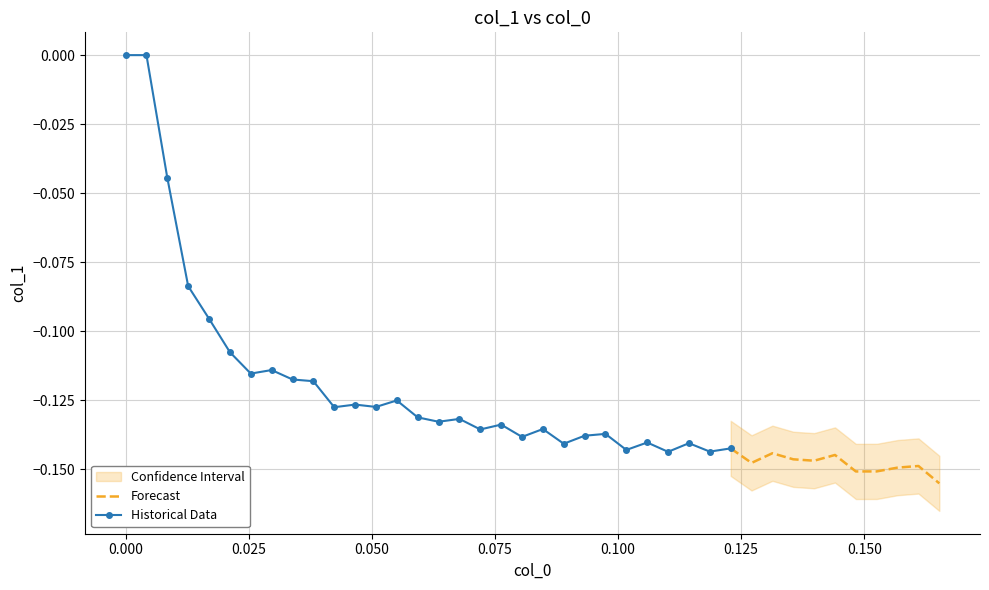

What is the label of the 10th point from the left?

0.0381356